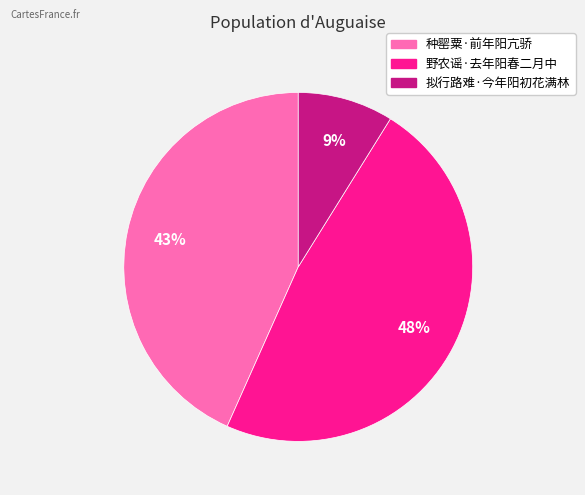

What is the largest slice in the pie chart?

野农谣·去年阳春二月中